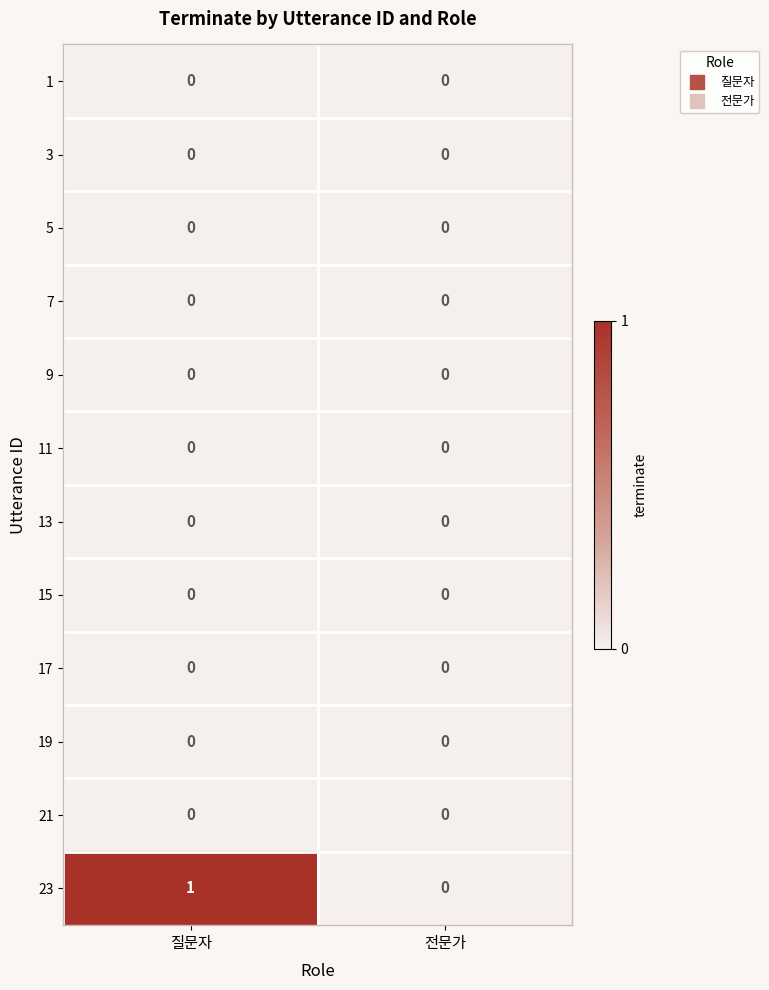

The value of 3 at 전문가 is 0. True or false?

True